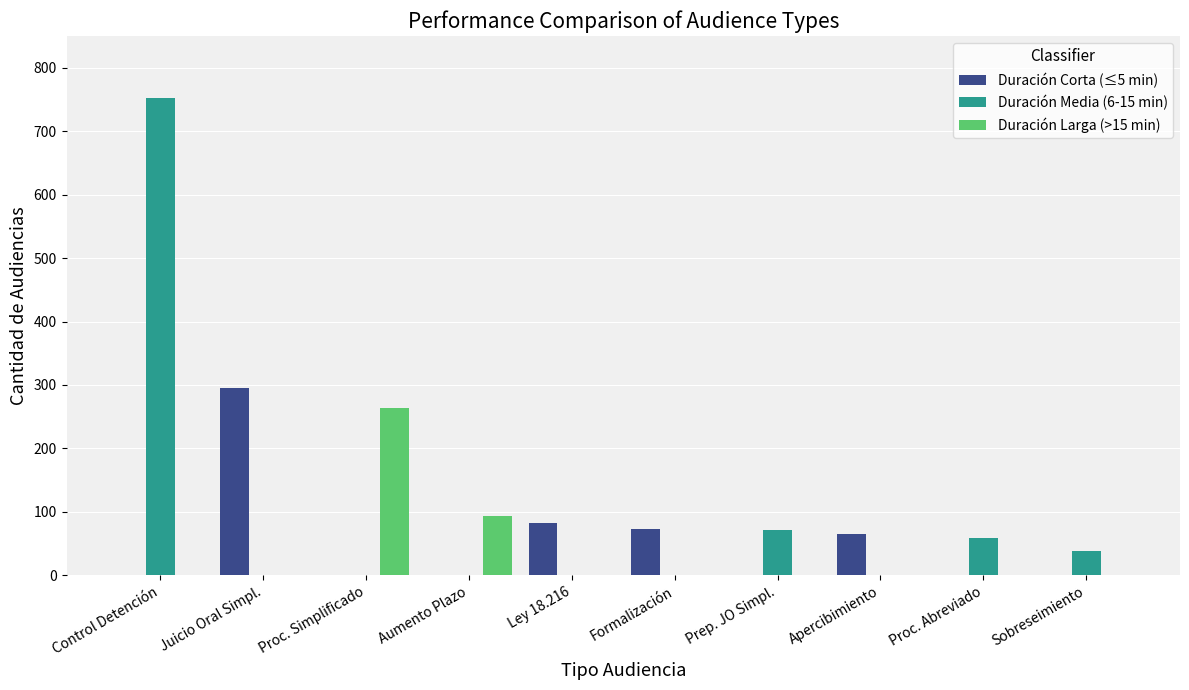

True or false: Duración Corta (≤5 min) has a value of 83 at Ley 18.216.

True